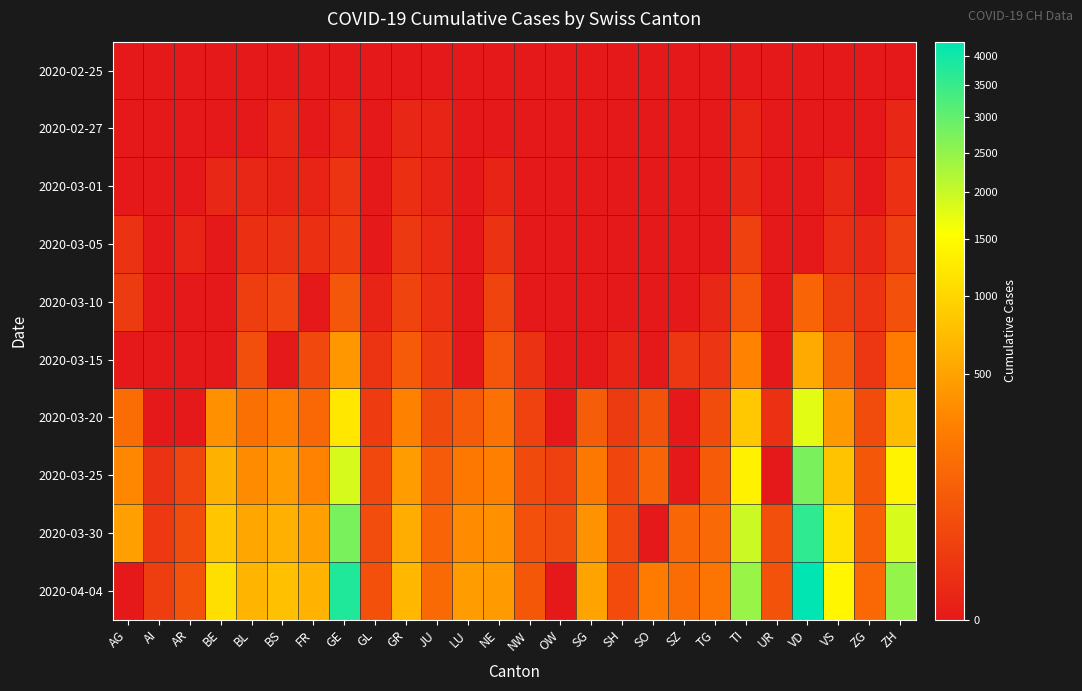

Reading right to left, what are all the values shown in this chart?

2020-02-25: ZH=0	ZG=0	VS=0	VD=0	UR=0	TI=0	TG=0	SZ=0	SO=0	SH=0	SG=0	OW=0	NW=0	NE=0	LU=0	JU=0	GR=0	GL=0	GE=0	FR=0	BS=0	BL=0	BE=0	AR=0	AI=0	AG=0
2020-02-27: ZH=2	ZG=0	VS=0	VD=0	UR=0	TI=1	TG=0	SZ=0	SO=0	SH=0	SG=0	OW=0	NW=0	NE=0	LU=0	JU=1	GR=2	GL=0	GE=1	FR=0	BS=1	BL=0	BE=0	AR=0	AI=0	AG=0
2020-03-01: ZH=7	ZG=0	VS=2	VD=0	UR=0	TI=2	TG=0	SZ=0	SO=0	SH=0	SG=0	OW=0	NW=0	NE=1	LU=0	JU=1	GR=6	GL=0	GE=10	FR=1	BS=1	BL=2	BE=2	AR=0	AI=0	AG=0
2020-03-05: ZH=23	ZG=2	VS=5	VD=0	UR=0	TI=25	TG=0	SZ=0	SO=0	SH=0	SG=0	OW=0	NW=0	NE=9	LU=0	JU=4	GR=15	GL=0	GE=18	FR=6	BS=8	BL=6	BE=0	AR=1	AI=0	AG=9
2020-03-10: ZH=62	ZG=10	VS=22	VD=130	UR=0	TI=75	TG=2	SZ=0	SO=0	SH=0	SG=0	OW=0	NW=0	NE=31	LU=0	JU=7	GR=32	GL=1	GE=77	FR=0	BS=33	BL=22	BE=0	AR=0	AI=0	AG=17
2020-03-15: ZH=250	ZG=13	VS=115	VD=566	UR=0	TI=293	TG=11	SZ=13	SO=0	SH=1	SG=0	OW=0	NW=8	NE=74	LU=0	JU=19	GR=93	GL=10	GE=431	FR=40	BS=0	BL=54	BE=0	AR=0	AI=0	AG=0
2020-03-20: ZH=711	ZG=48	VS=436	VD=1754	UR=7	TI=849	TG=50	SZ=0	SO=66	SH=17	SG=98	OW=0	NW=28	NE=189	LU=92	JU=44	GR=283	GL=20	GE=1208	FR=145	BS=270	BL=184	BE=377	AR=0	AI=0	AG=168
2020-03-25: ZH=1368	ZG=80	VS=793	VD=2738	UR=0	TI=1354	TG=97	SZ=0	SO=129	SH=35	SG=228	OW=27	NW=44	NE=280	LU=228	JU=92	GR=458	GL=40	GE=1866	FR=293	BS=462	BL=341	BE=624	AR=34	AI=9	AG=319
2020-03-30: ZH=1859	ZG=112	VS=1144	VD=3605	UR=53	TI=1962	TG=149	SZ=135	SO=0	SH=42	SG=389	OW=46	NW=63	NE=378	LU=351	JU=128	GR=591	GL=51	GE=2753	FR=477	BS=617	BL=539	BE=826	AR=50	AI=14	AG=481
2020-04-04: ZH=2461	ZG=146	VS=1418	VD=4257	UR=66	TI=2442	TG=209	SZ=168	SO=250	SH=47	SG=504	OW=0	NW=80	NE=452	LU=469	JU=154	GR=680	GL=61	GE=3805	FR=638	BS=767	BL=656	BE=1106	AR=66	AI=21	AG=0